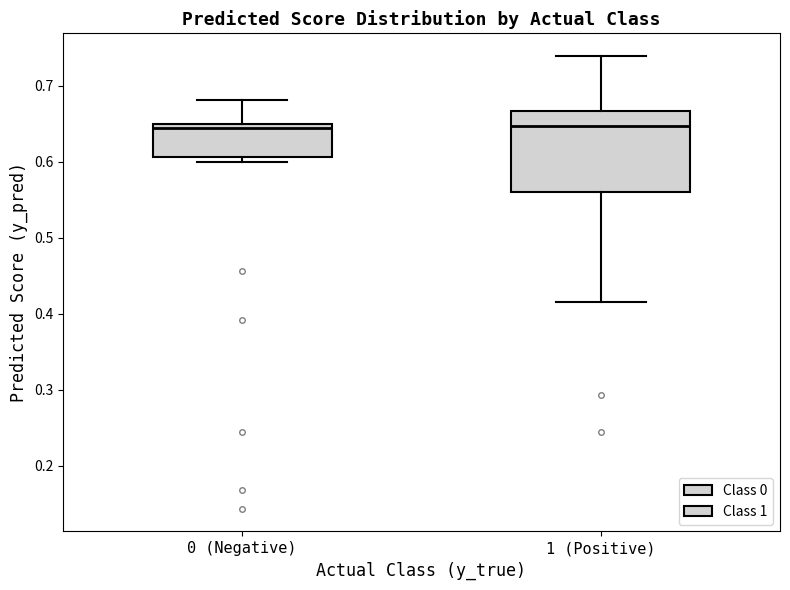

Comparing the boxes themselves (not the whiskers), which one is the tallest?

1 (Positive)